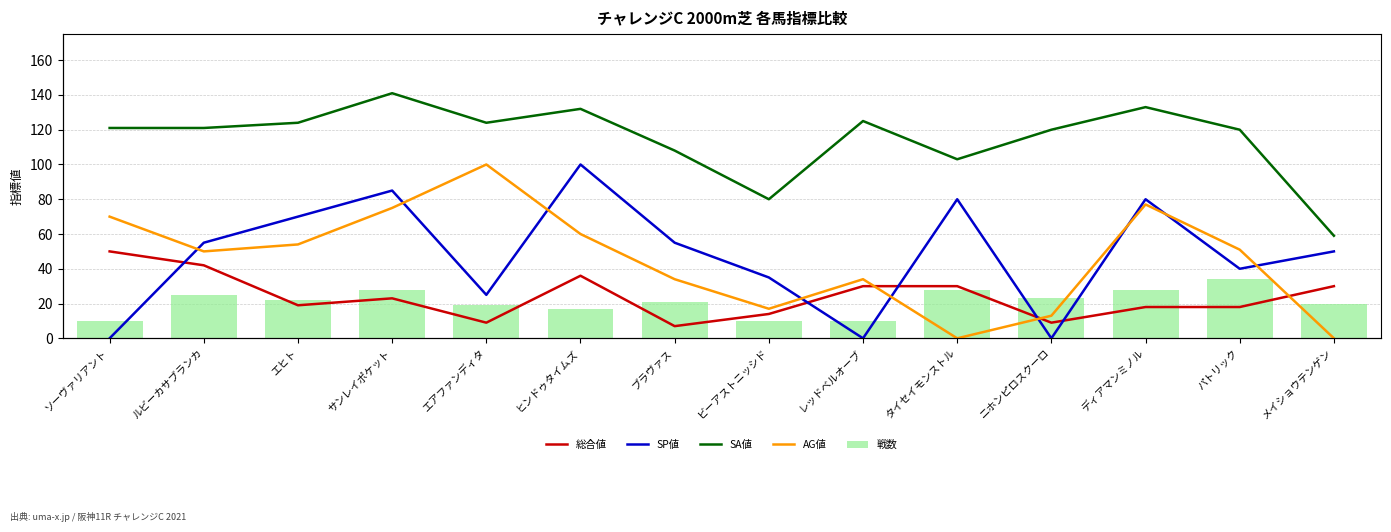

Which category has the highest value in the 戦数 series?

パトリック